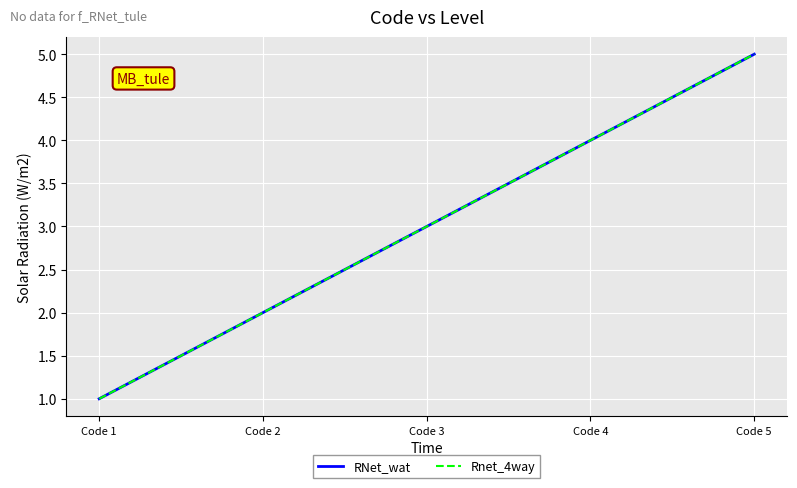

Does the chart display data point markers on the line(s)?

No